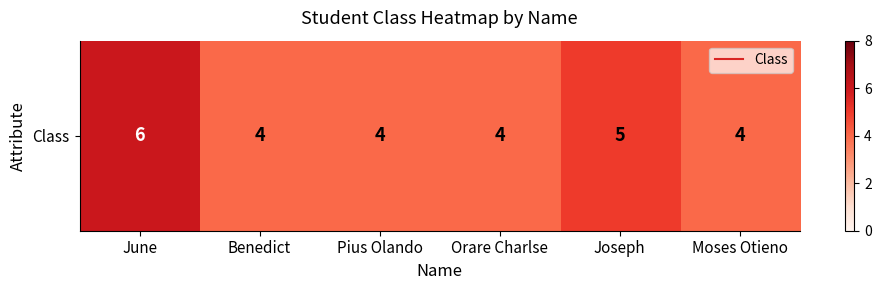

What value does the data have at Moses Otieno?

4